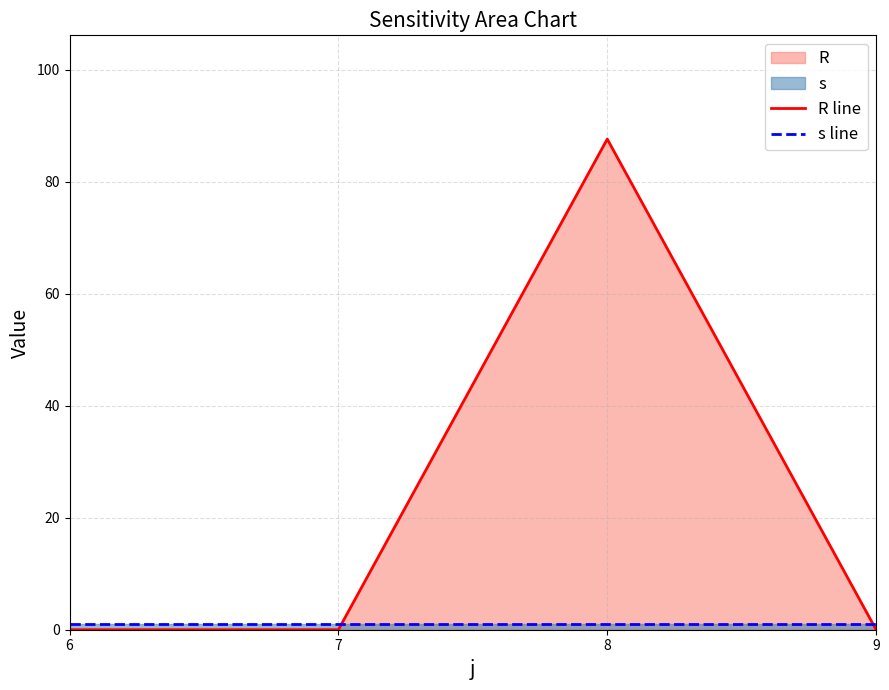

Reading right to left, extract all data points from this chart.

R line: 0.0	87.6	0.0	0.0
s line: 1.0	1.0	1.0	1.0